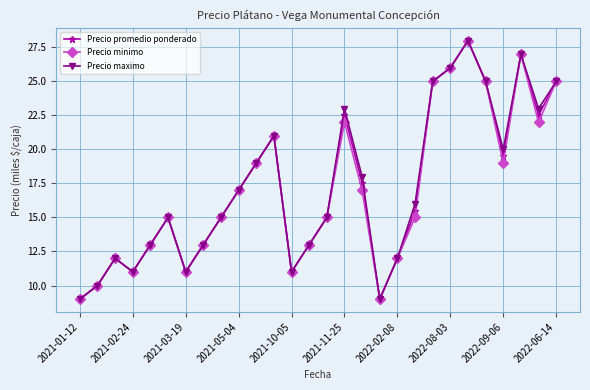

What is the value of the Precio promedio ponderado point at the 16th from the left?

22.5